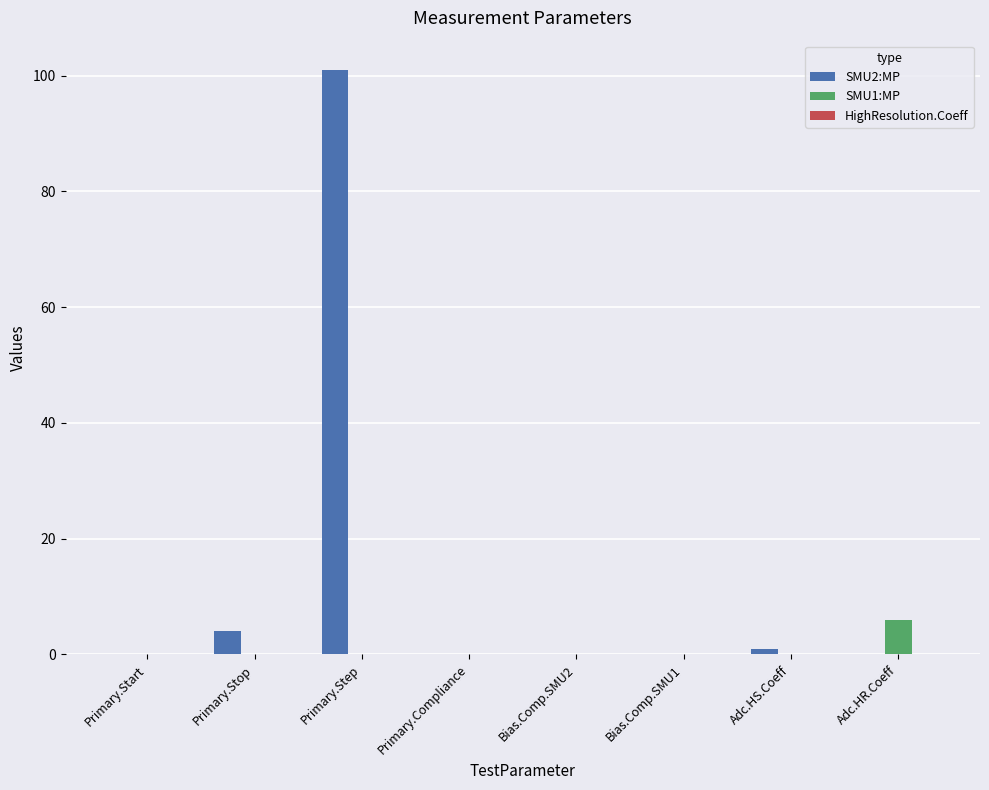

The SMU1:MP series shows 0.0 at Primary.Step. True or false?

True